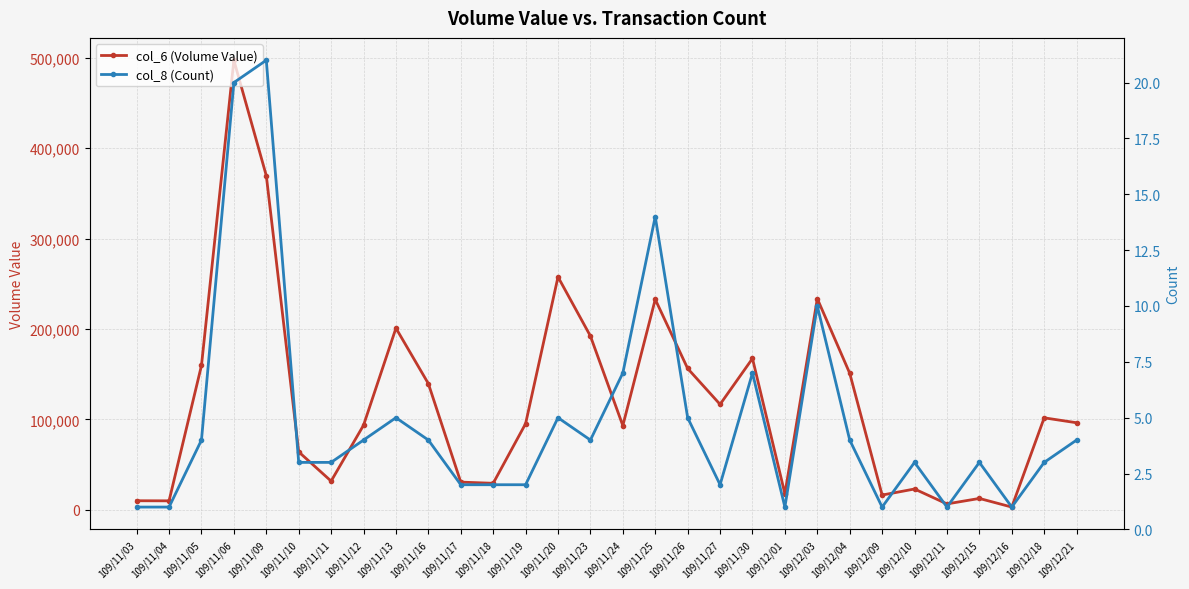

Reading right to left, extract all data points from this chart.

col_6 (Volume Value): 96200	101650	2900	12450	6400	22900	16200	151000	233500	17600	167310	116560	156250	232740	93040	192140	257550	95170	29220	30520	139490	200890	93450	31620	63990	369620	497350	159580	9800	9900
col_8 (Count): 4	3	1	3	1	3	1	4	10	1	7	2	5	14	7	4	5	2	2	2	4	5	4	3	3	21	20	4	1	1